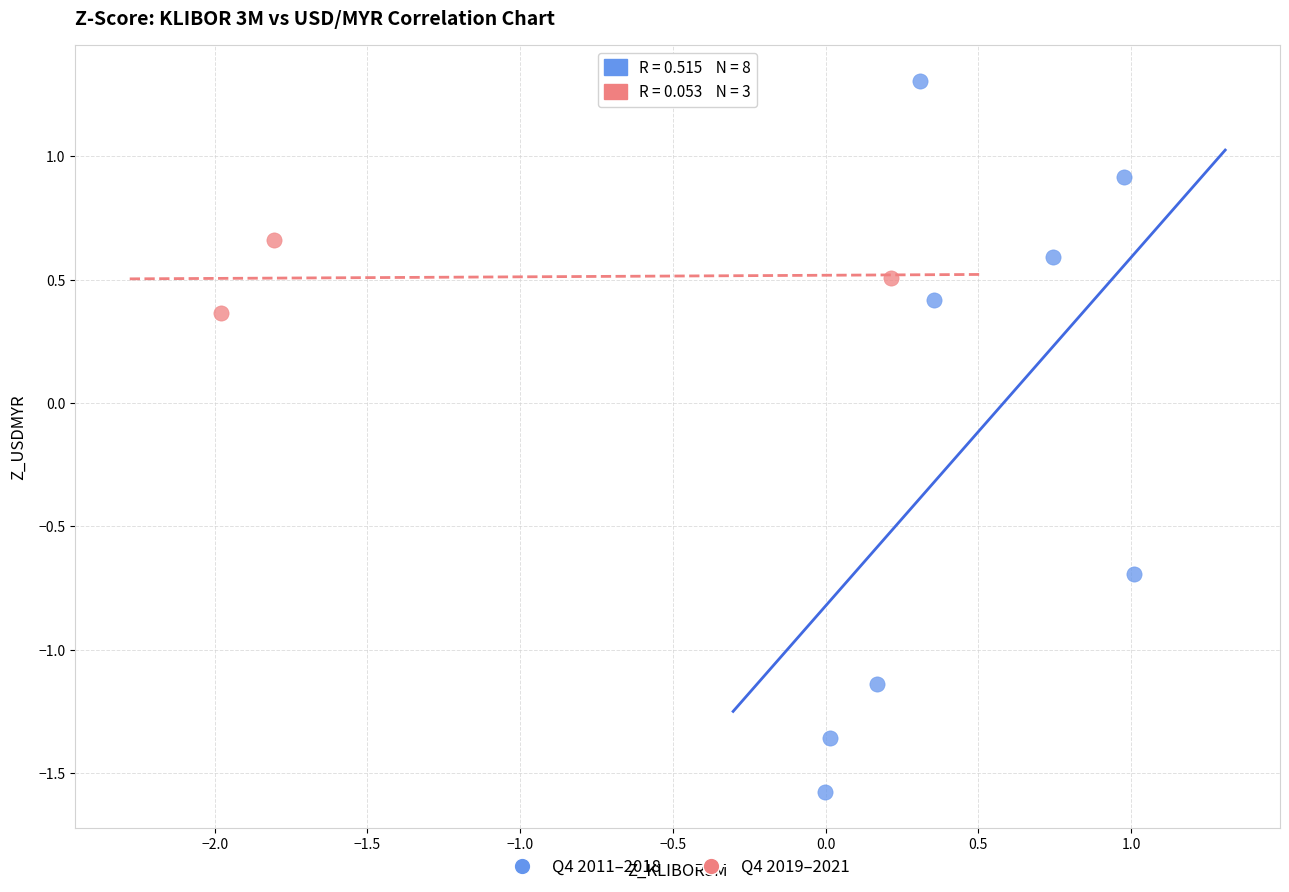

Which series reaches the maximum Y coordinate?

Q4 2011–2018